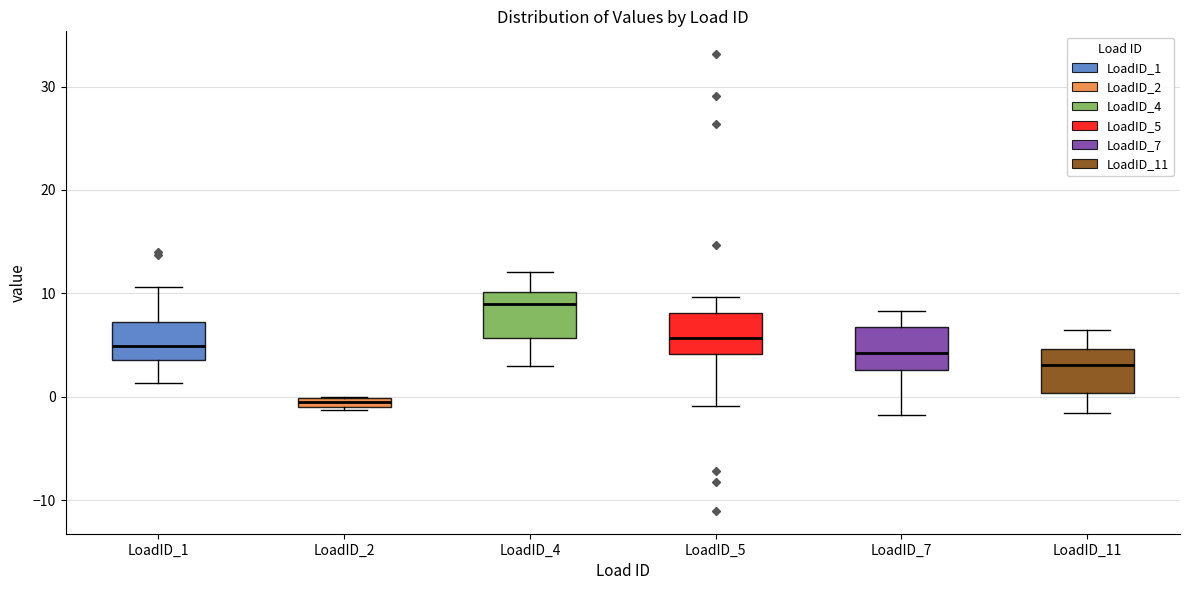

Which box has the lowest median line?

LoadID_2